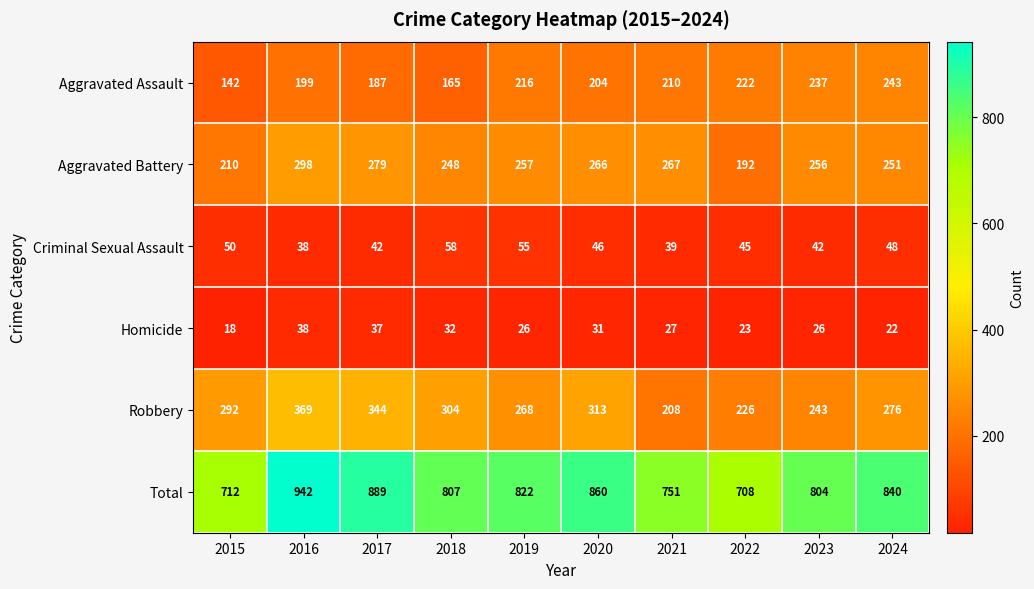

Which series has the widest spread of values?

Total